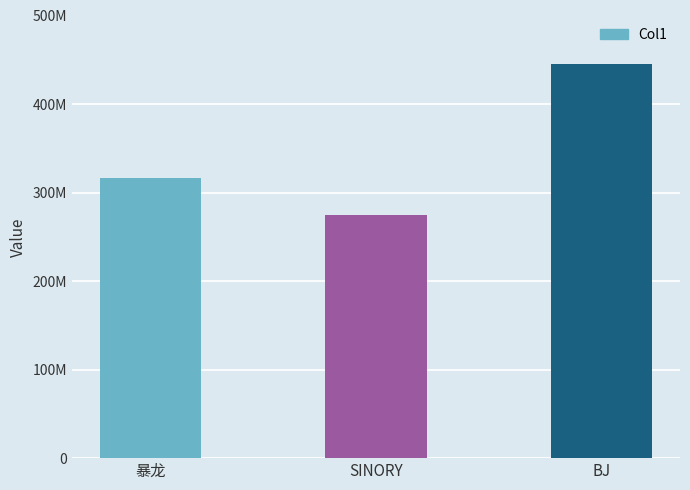

Reading left to right, list all the values displayed in this chart.

暴龙=315979355	SINORY=274351622	BJ=444902302